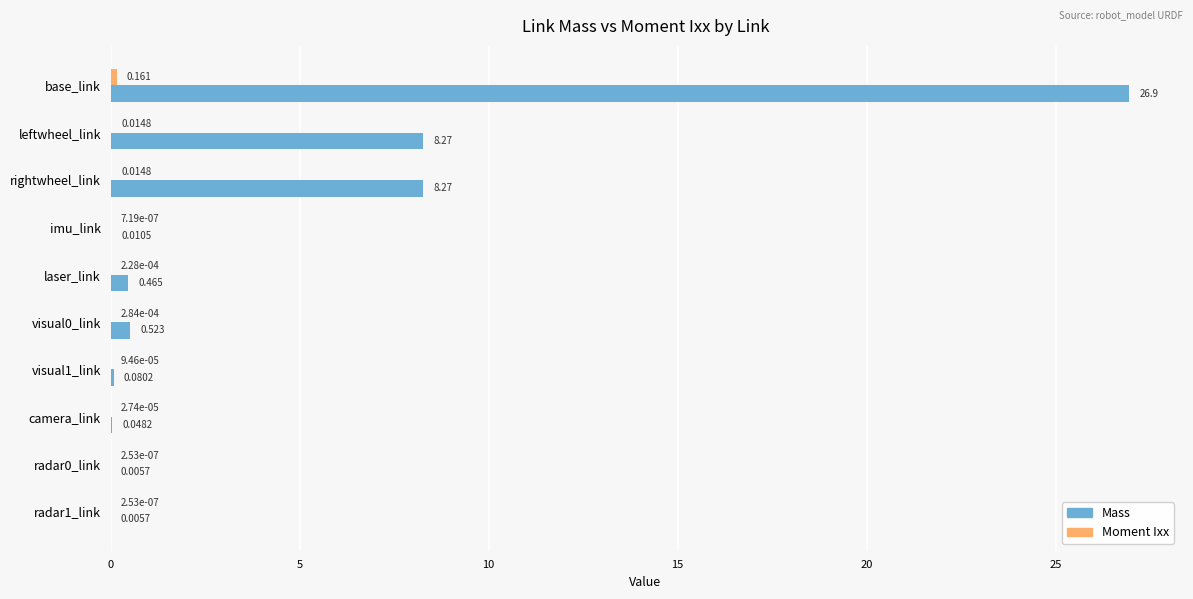

Which label corresponds to the largest value in the chart?

base_link